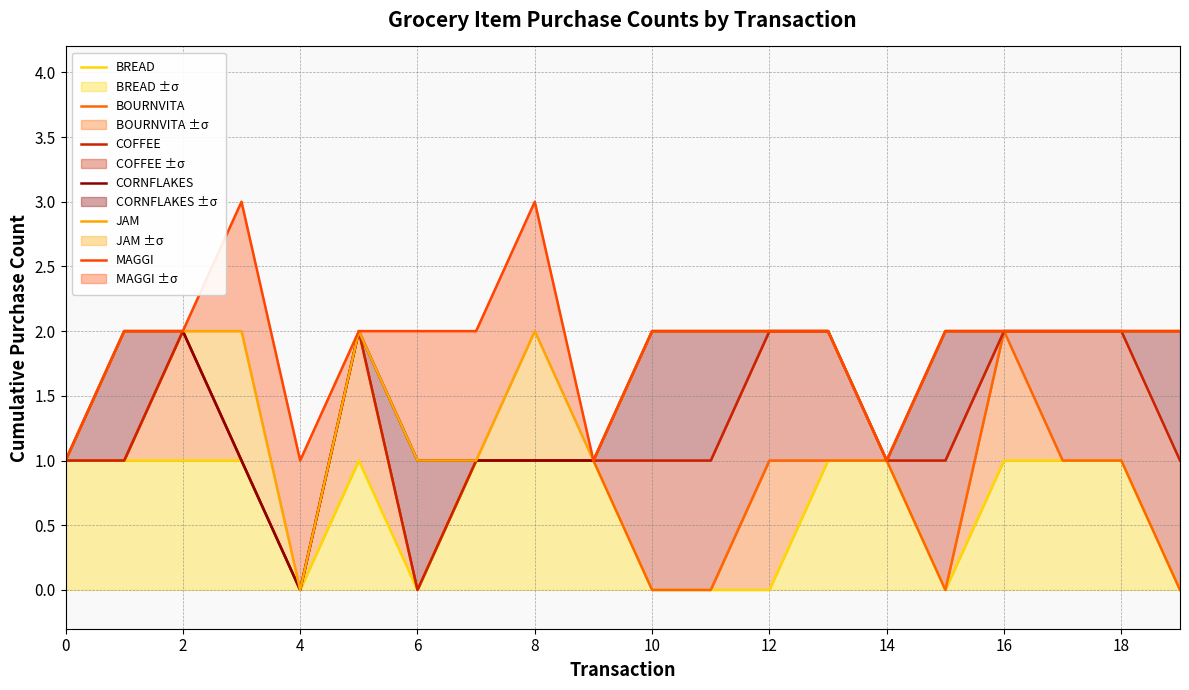

What is the difference between the maximum and minimum values in the CORNFLAKES series?

2